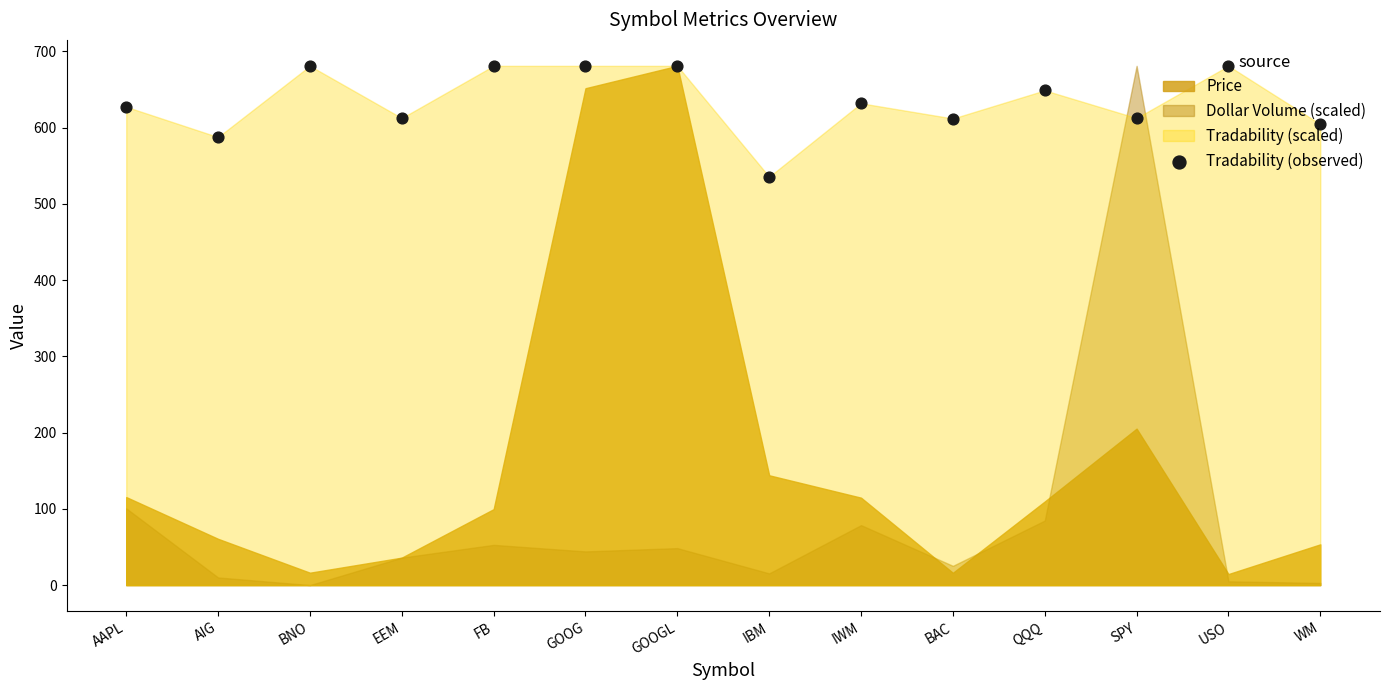

What is the change in value from GOOGL to SPY?

-68.5